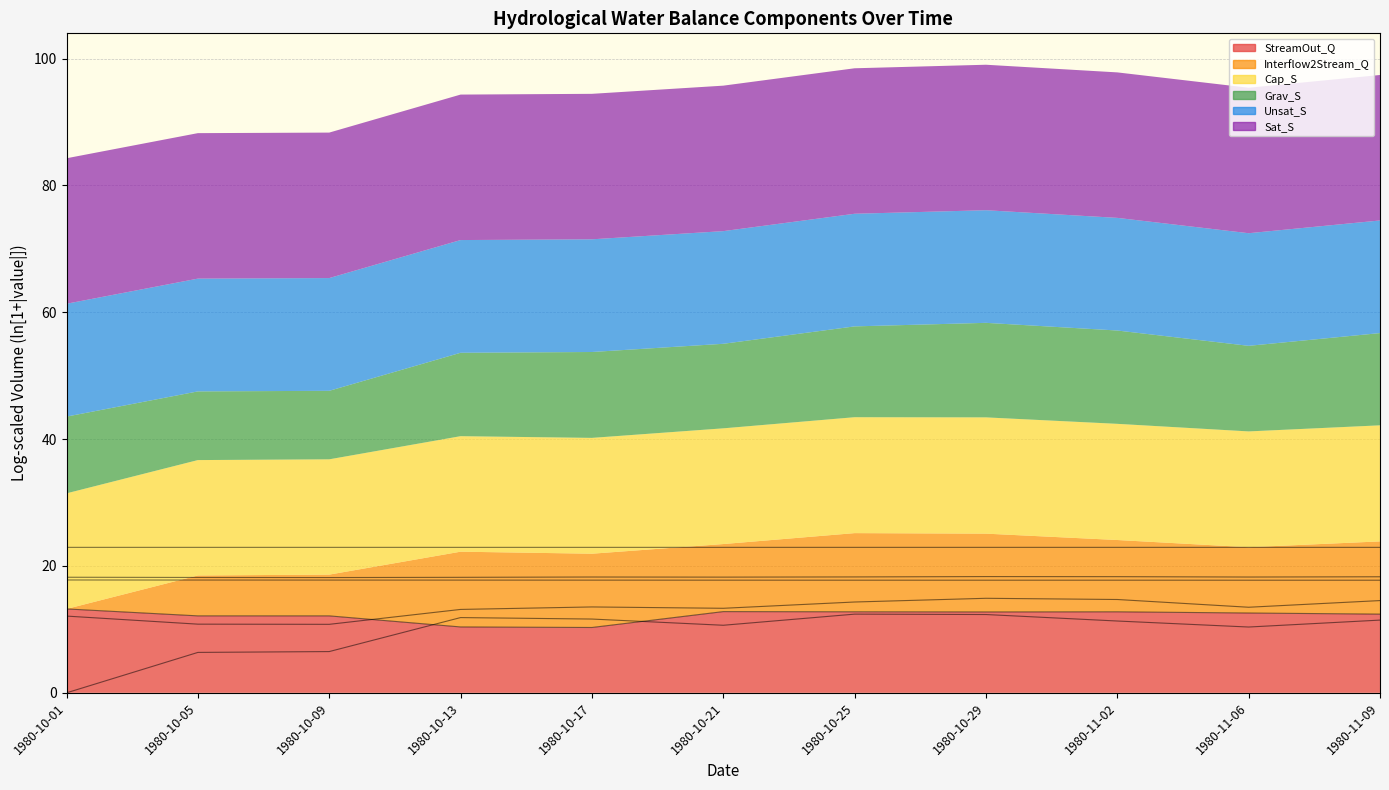

True or false: Unsat_S has a value of 31.4 at 1980-10-05.

False